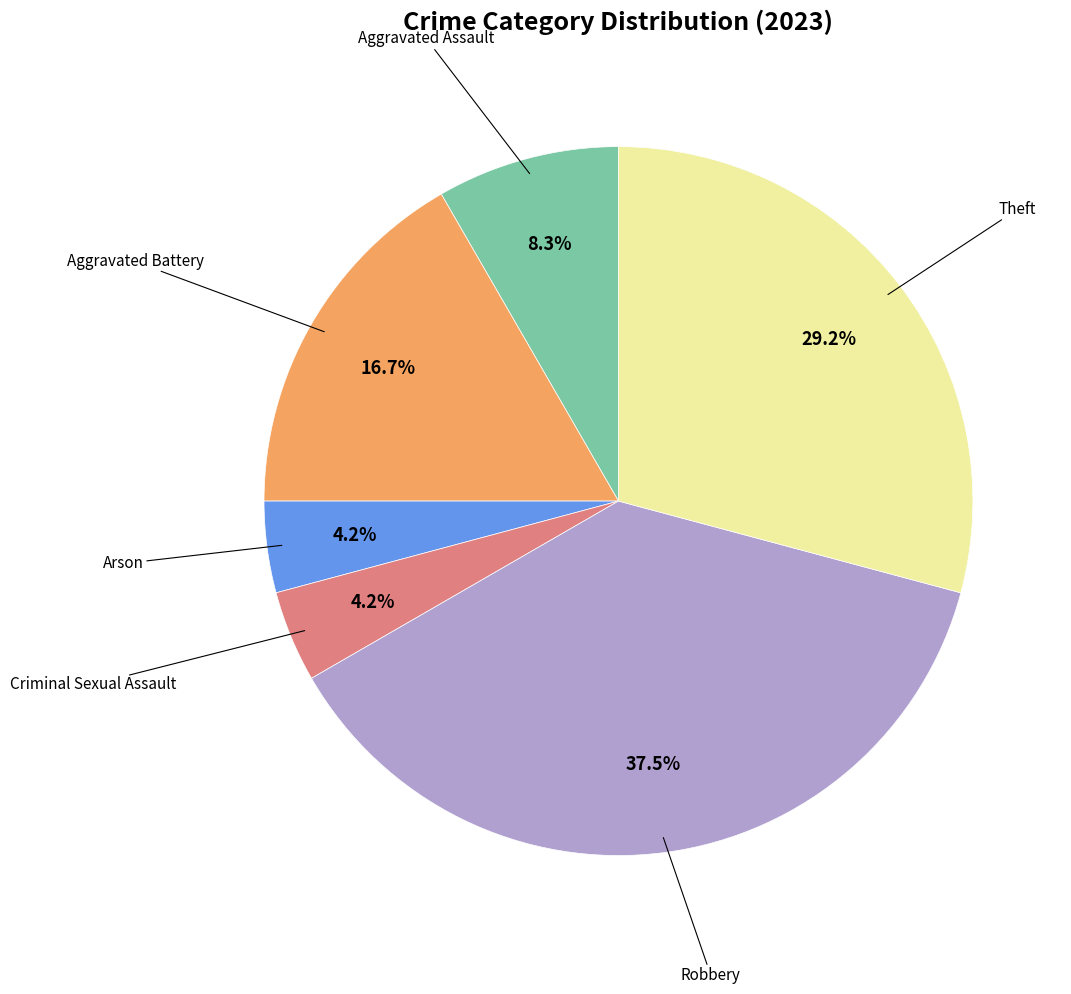

Is there a majority slice in this chart?

No